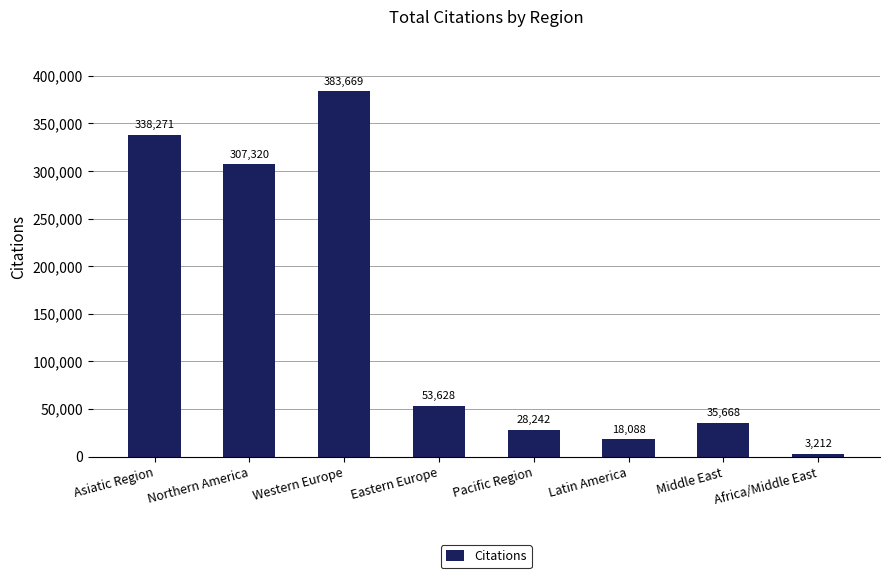

The chart shows a value of 3212 at Africa/Middle East. True or false?

True